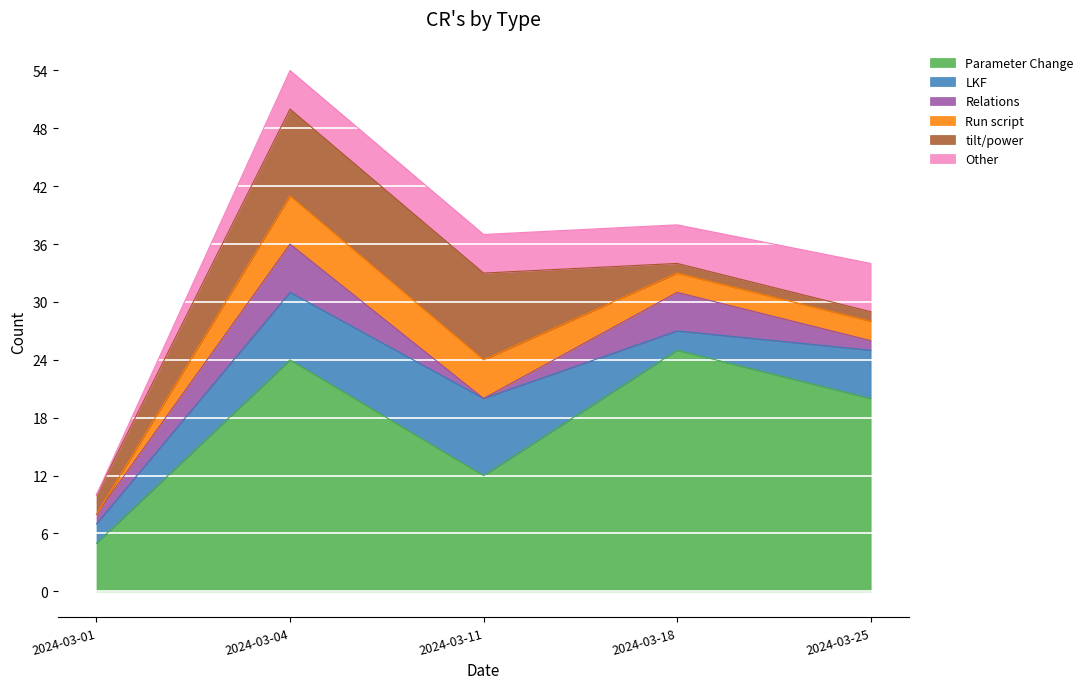

How many intersections are there between Relations and tilt/power?

1